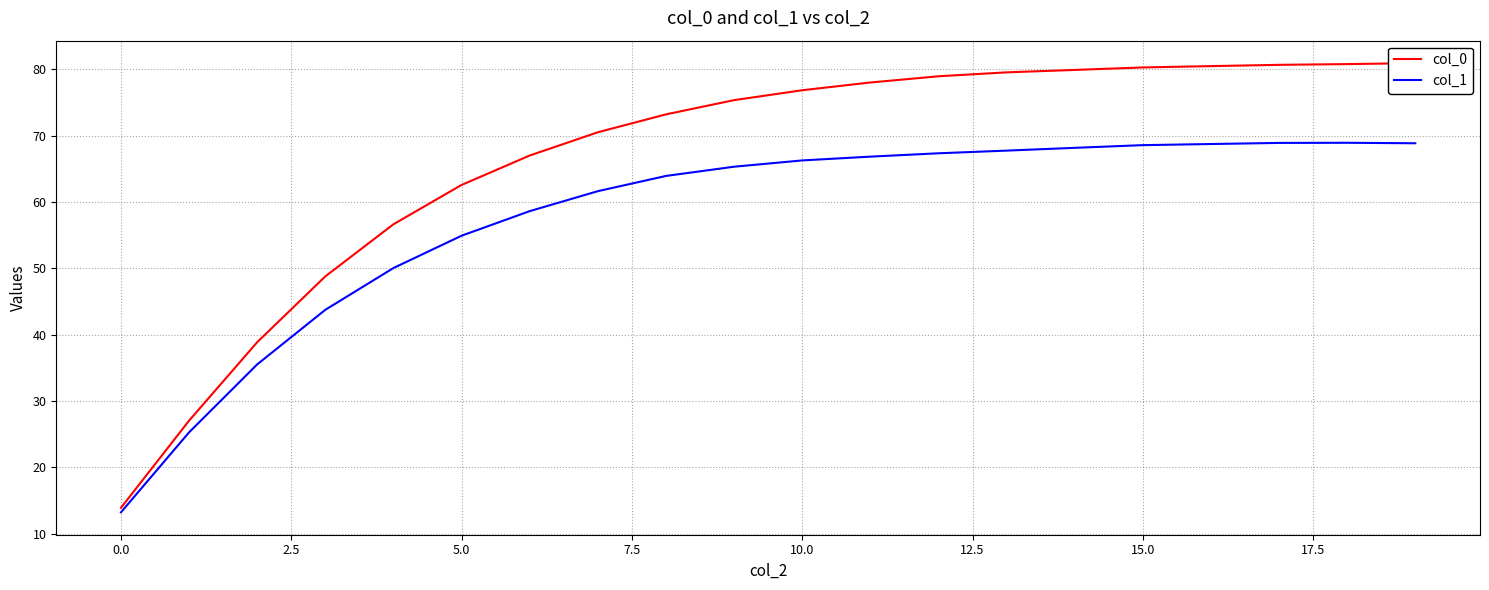

The value of col_1 at 17 is 68.9. True or false?

True